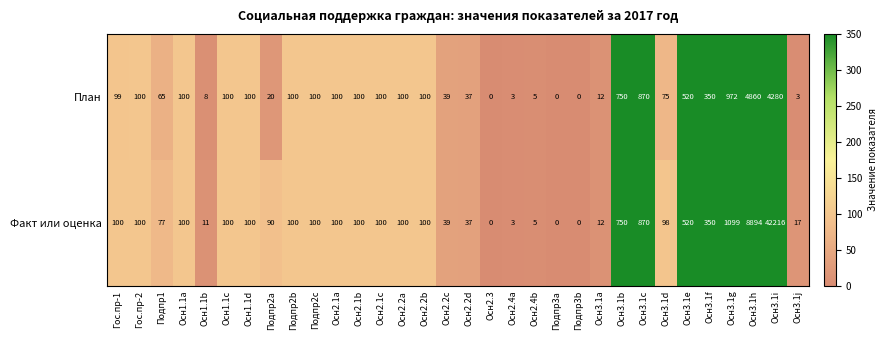

List the series in order of their overall mean, highest first.

Факт или оценка, План